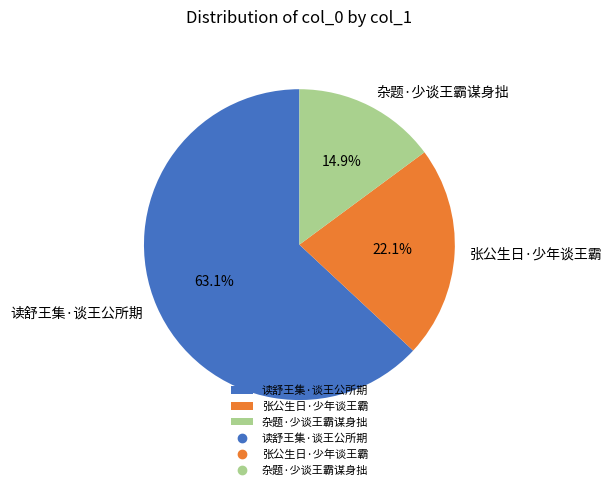

Which has a higher value, 读舒王集·谈王公所期 or 杂题·少谈王霸谋身拙?

读舒王集·谈王公所期